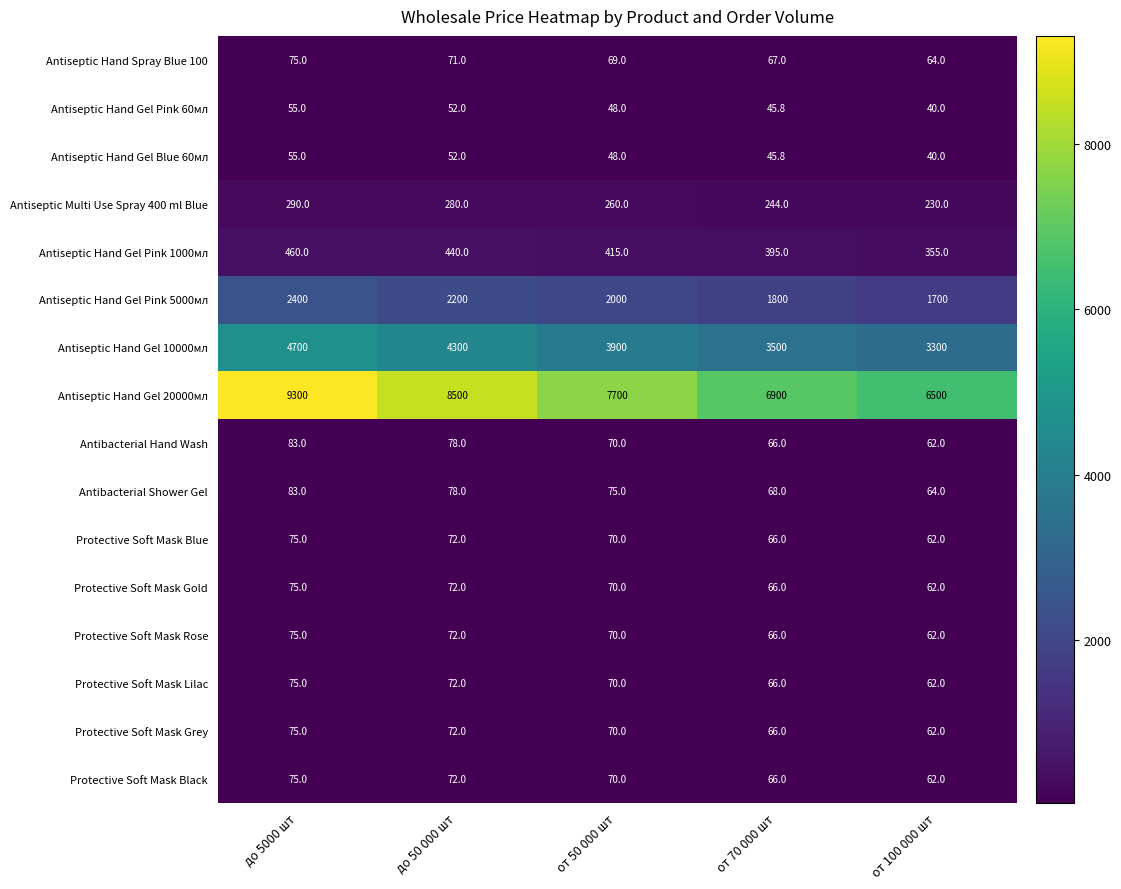

Rank the categories by Antiseptic Multi Use Spray 400 ml Blue value from highest to lowest.

до 5000 шт, до 50 000 шт, от 50 000 шт, от 70 000 шт, от 100 000 шт